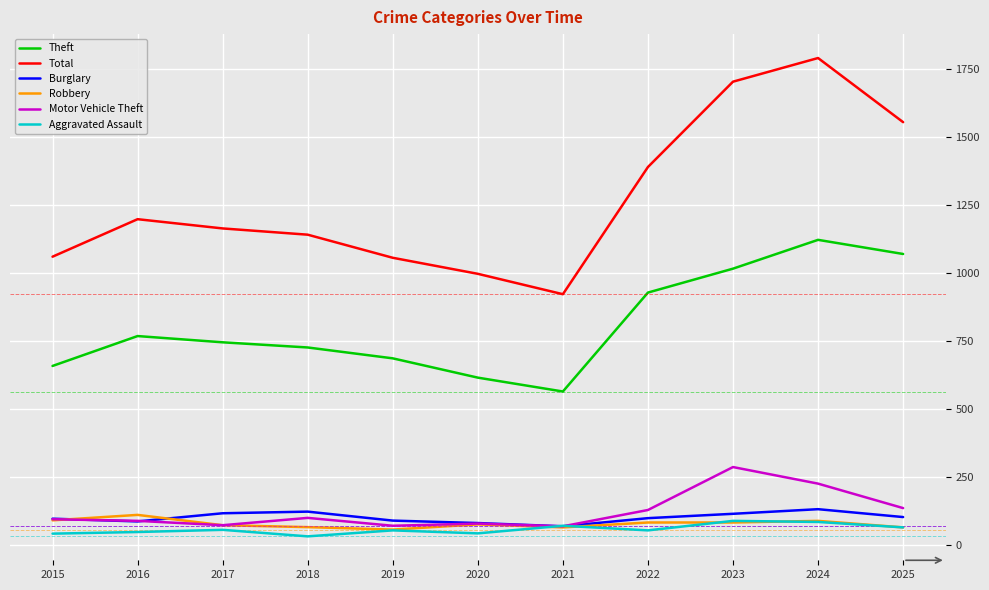

True or false: Motor Vehicle Theft and Theft cross at least once.

False